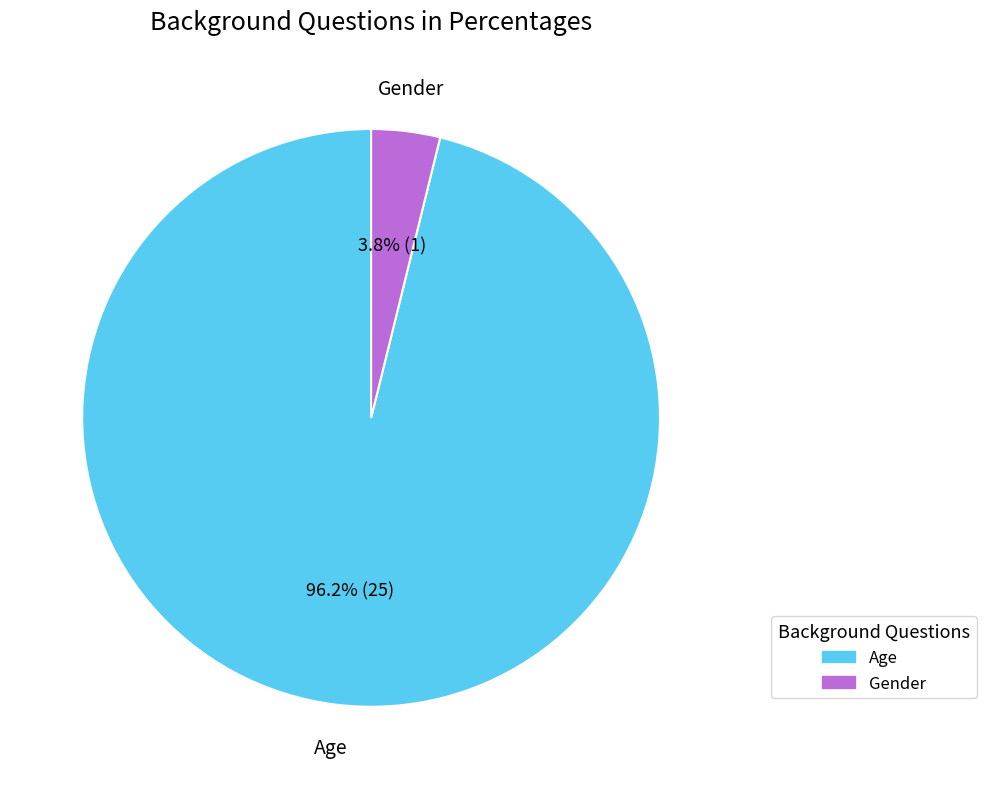

What is the majority slice?

Age